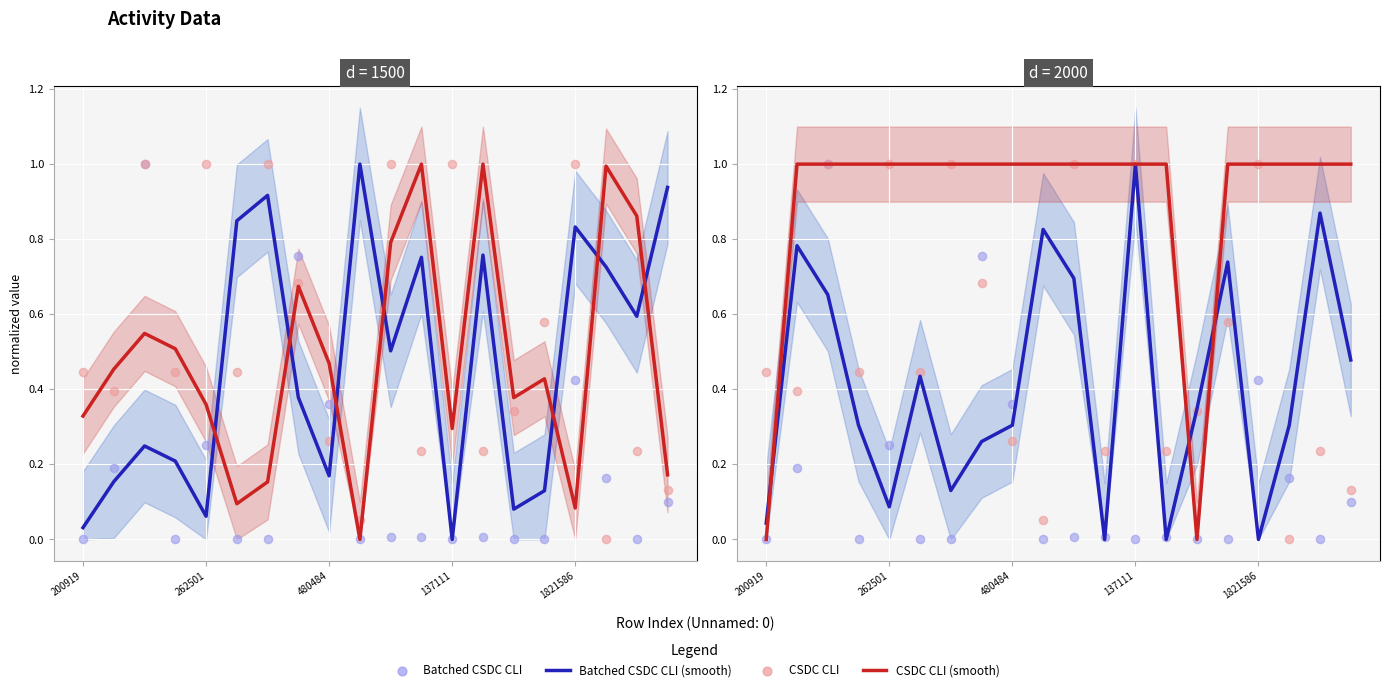

What are all the series names shown in the legend?

Batched CSDC CLI (smooth), CSDC CLI (smooth), Batched CSDC CLI, CSDC CLI